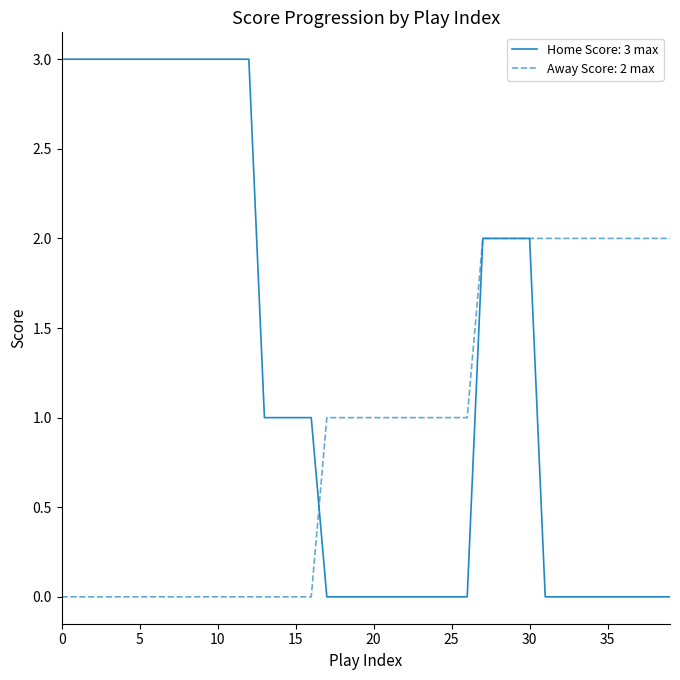

Does the chart have visible grid lines?

No